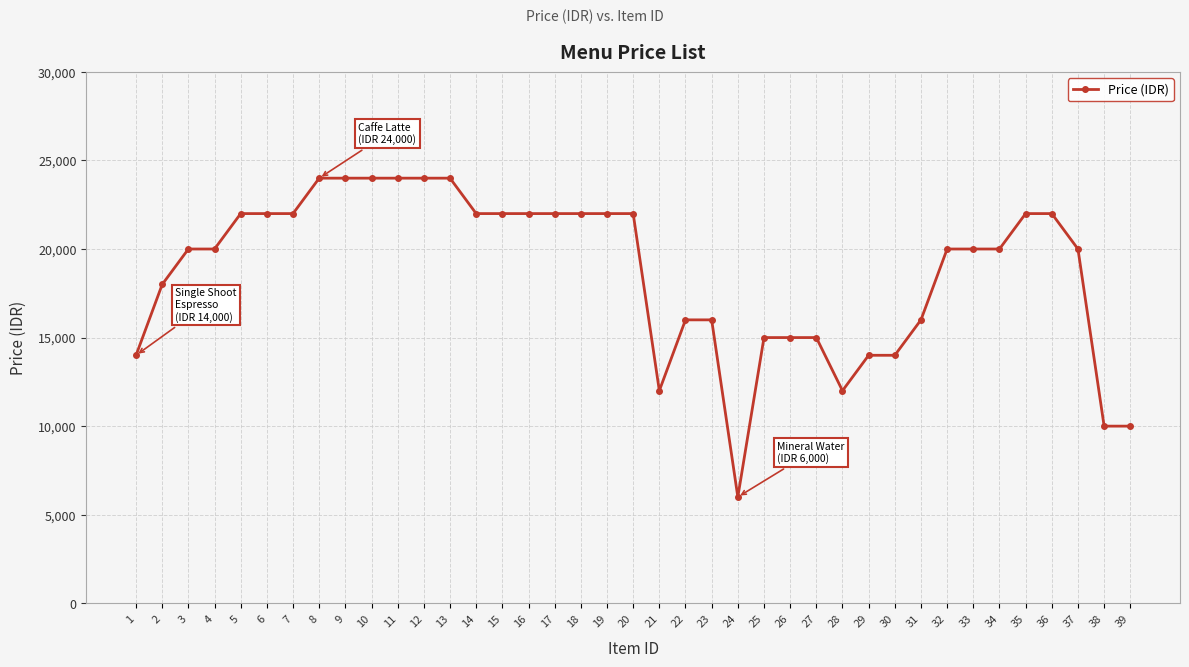

What is the minimum value shown in the chart?

6000